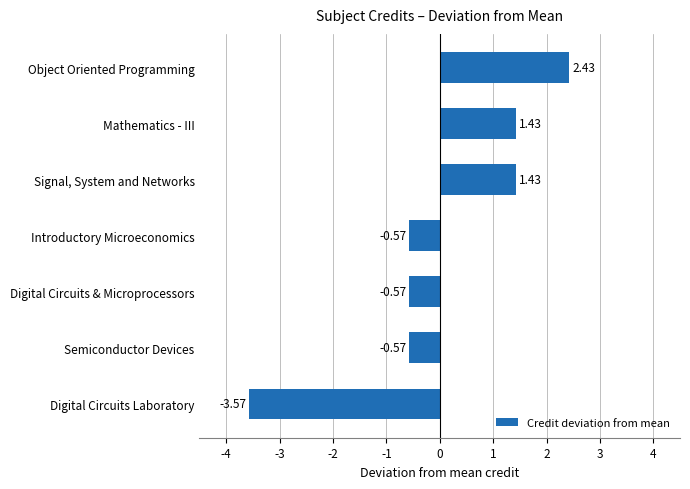

What is the change in value from Introductory Microeconomics to Object Oriented Programming?

+3.0